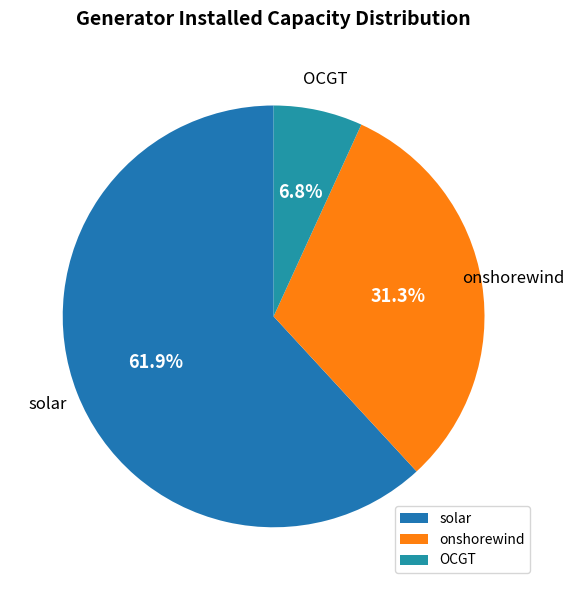

To the nearest percent, what percentage of the pie is OCGT?

7%